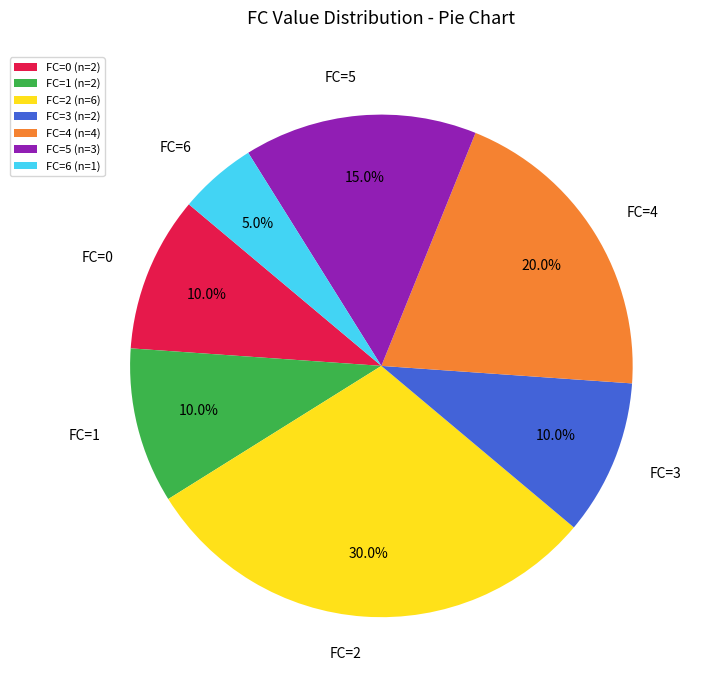

Do FC=6 and FC=3 together represent more than half of the pie?

No